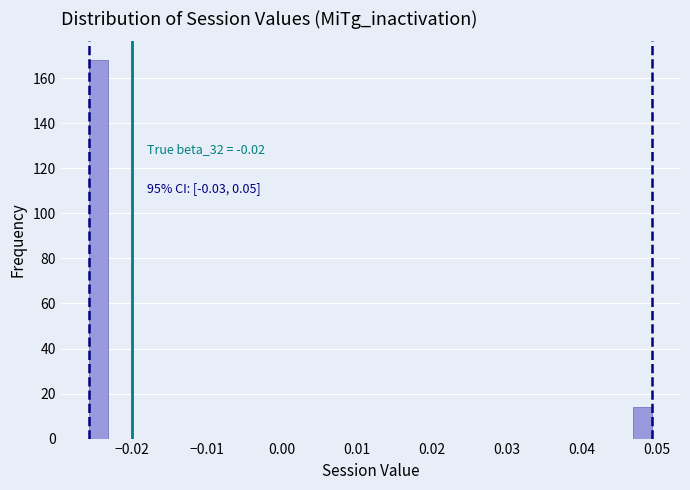

Around what value on the x-axis is the tallest bar? Give the approximate position of its centre, as read against the axis.

-0.025